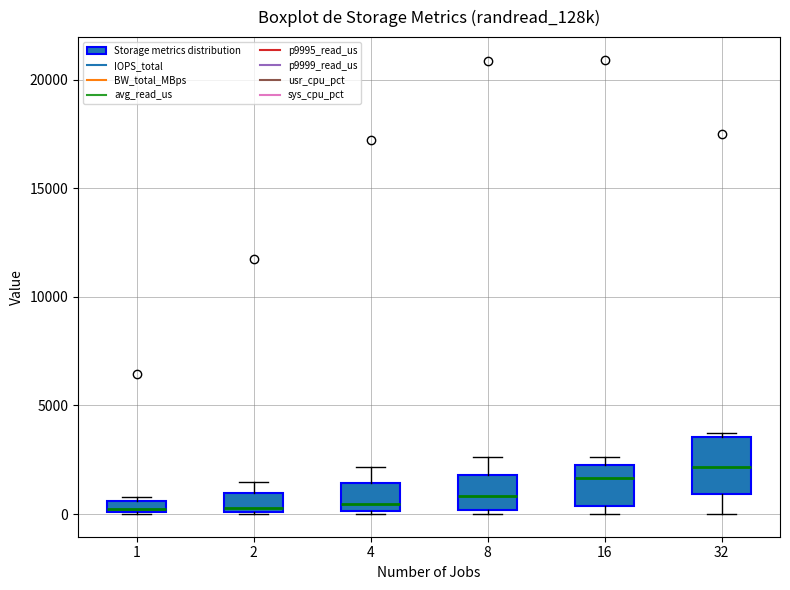

Which box's median line is the highest?

32